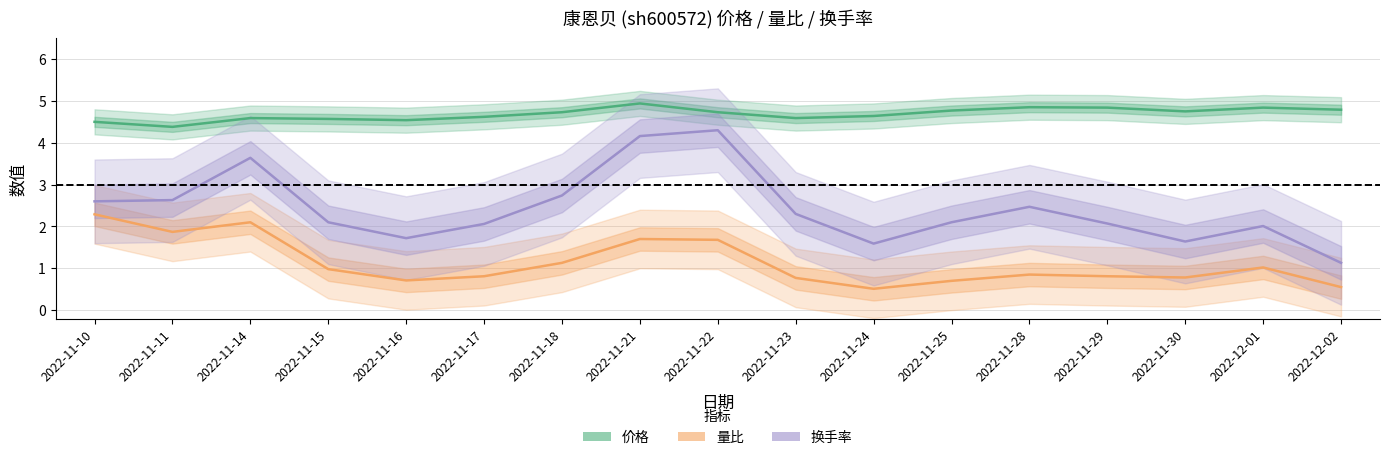

What are all the series names shown in the legend?

价格, 量比, 换手率